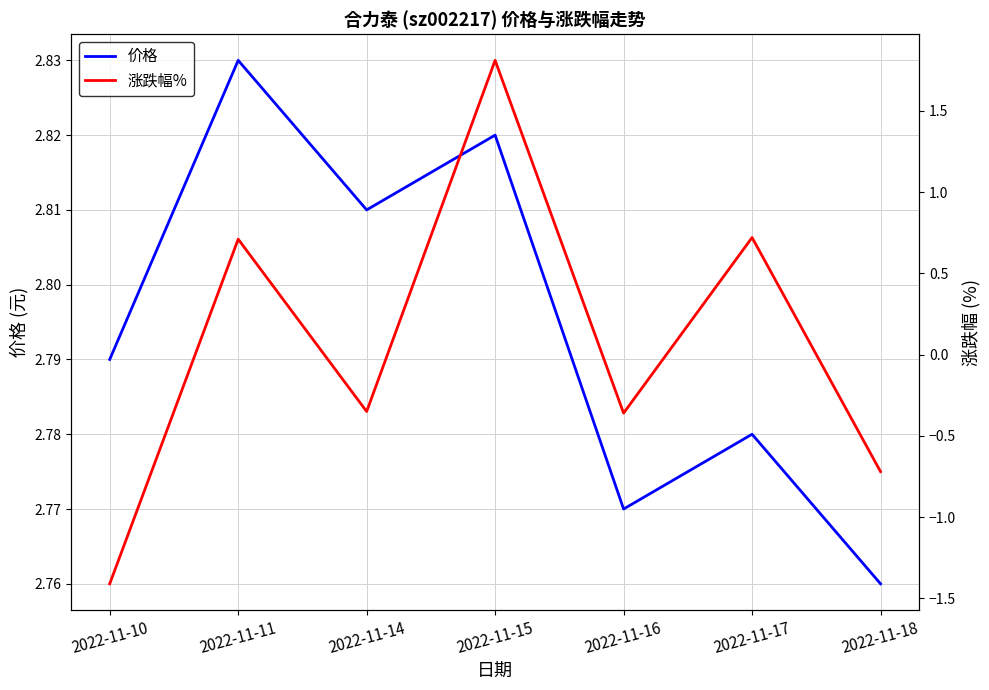

Which series has the largest total across all categories?

价格